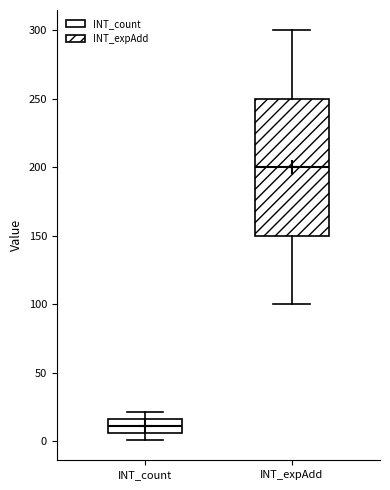

Reading left to right, transcribe this box plot: for each box, give where its median line is, the range the box spans, and where its two whiskers end, as read against the y-axis. The values are not printed on the chart, so give them approximately, as read against the axis.

INT_count: median 10, box 5 to 15, whiskers 0 to 20
INT_expAdd: median 200, box 150 to 250, whiskers 100 to 300